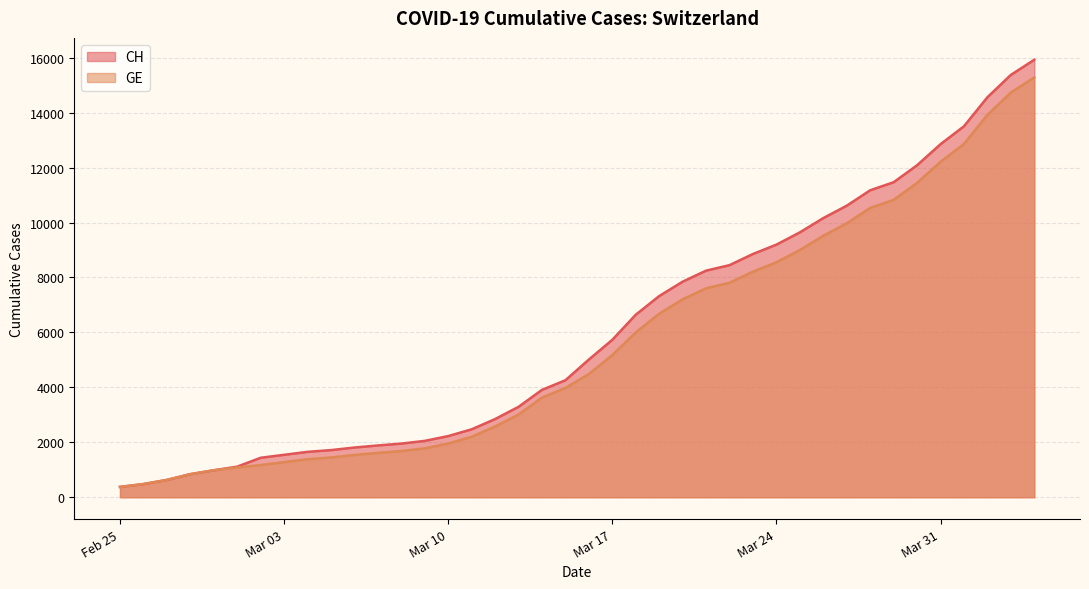

Which series has the largest range (max minus min)?

CH